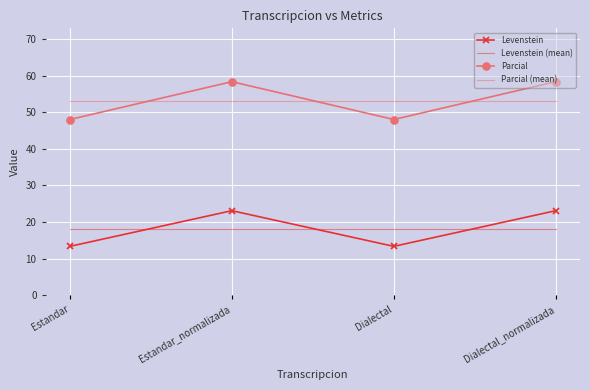

True or false: Levenstein and Parcial cross at least once.

False